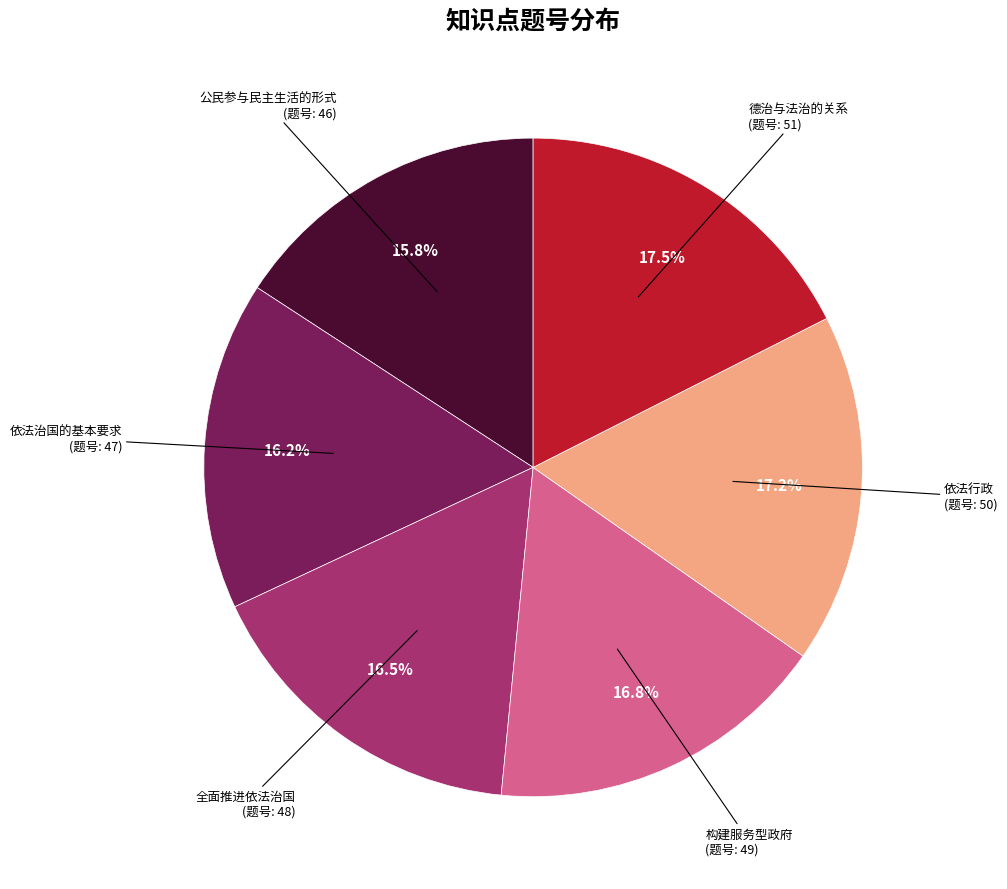

Does any single category account for the majority?

No